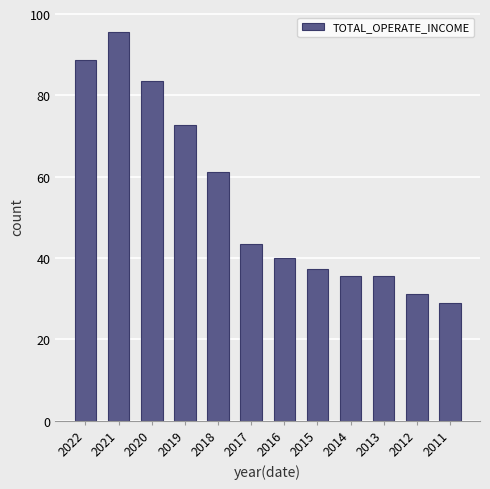

Which category has the highest value across all series?

2021